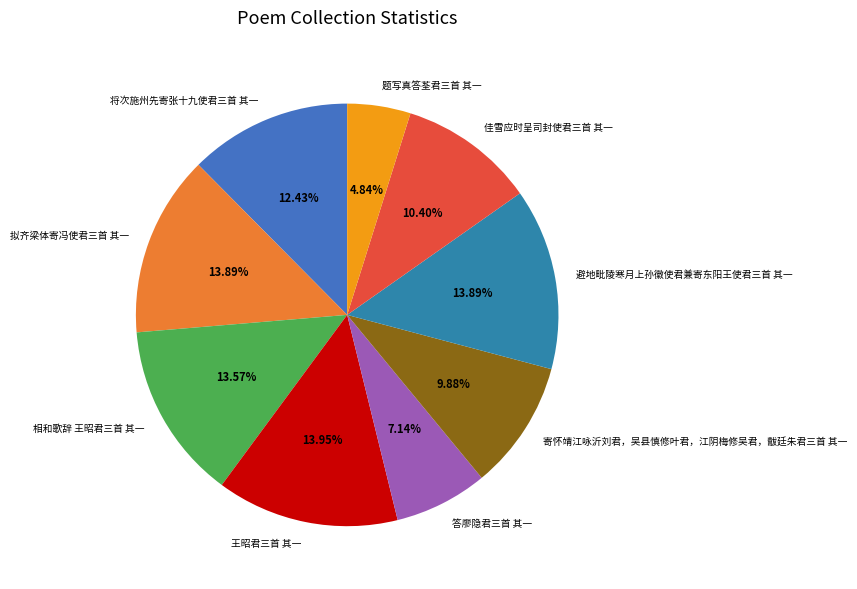

Is there any slice that represents more than half of the pie?

No